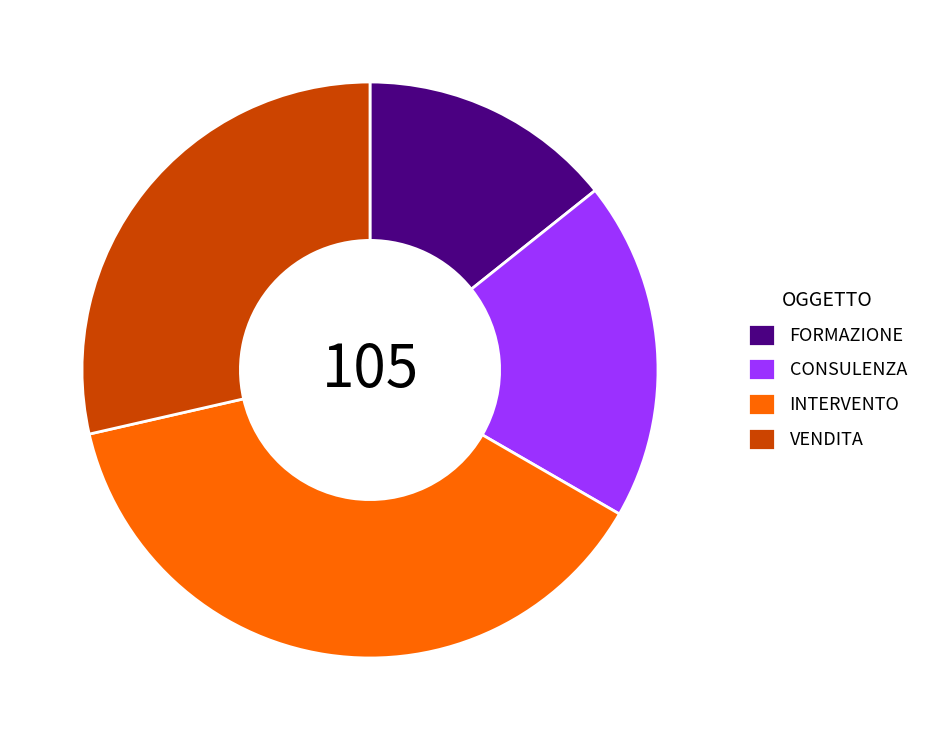

How many slices are in this pie chart?

4